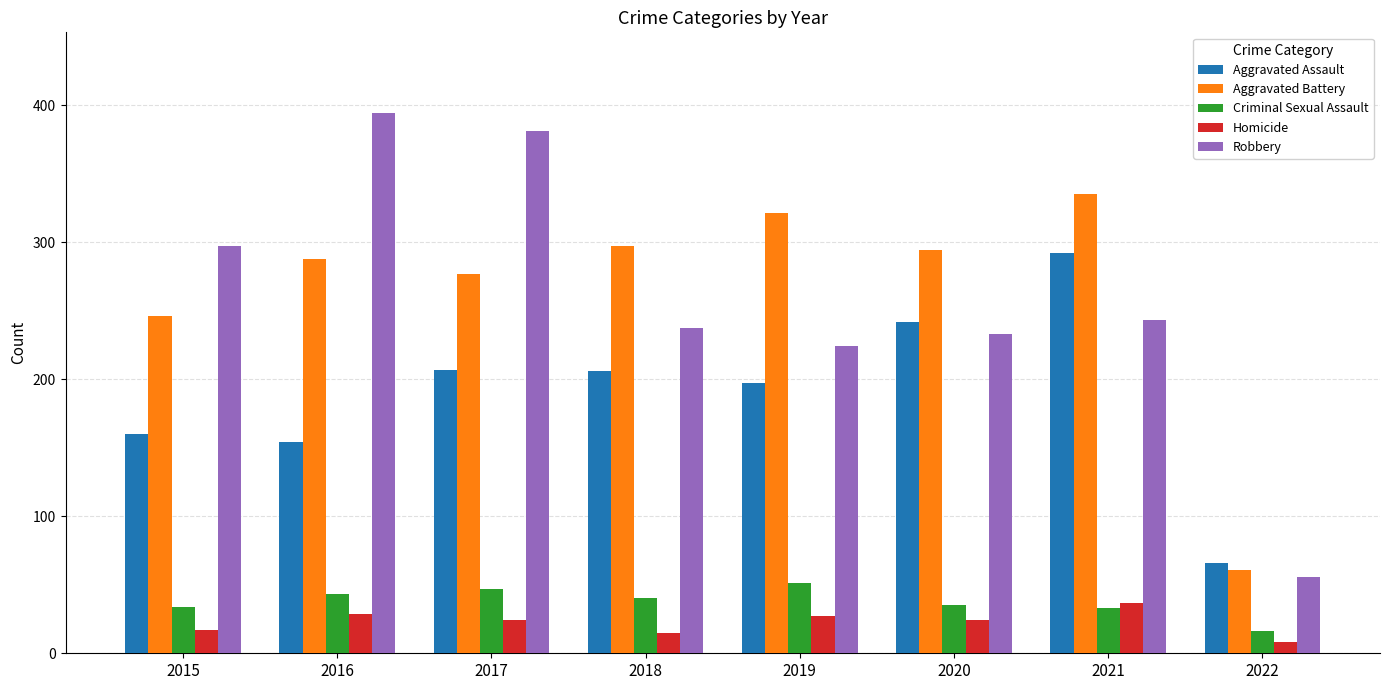

How many data points in Aggravated Battery are less than 294?

4